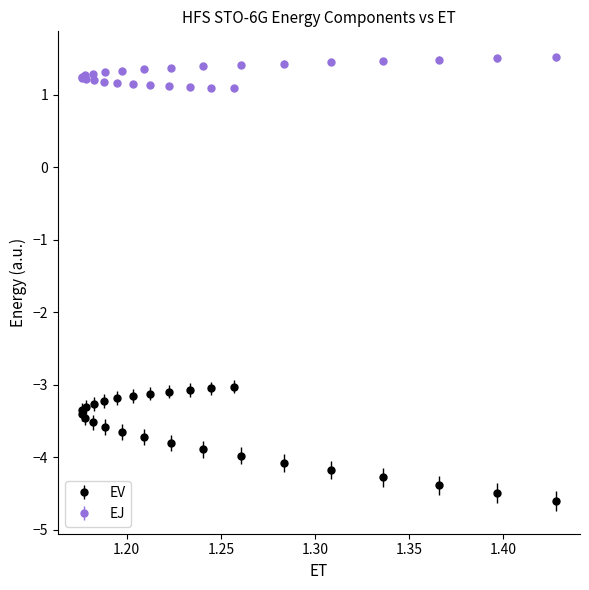

What are all the series names shown in the legend?

EV, EJ